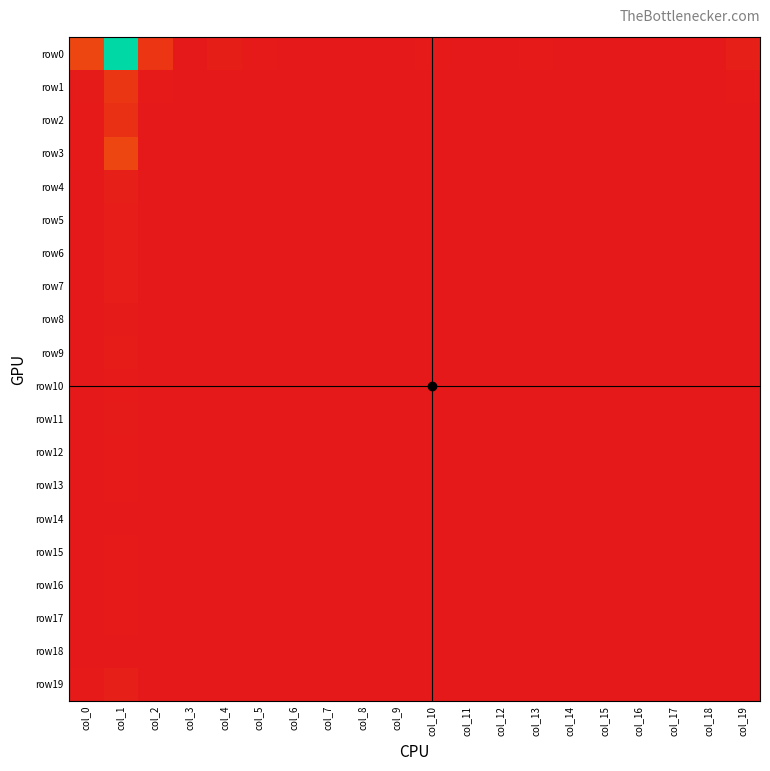

At which category is the sum across all series the highest?

col_1